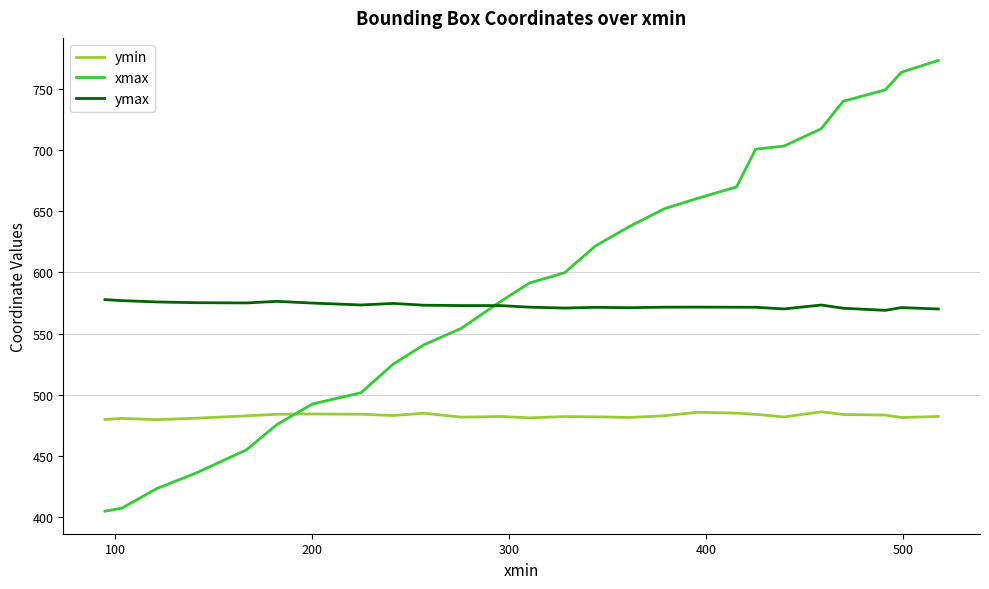

How many intersections are there between xmax and ymax?

1